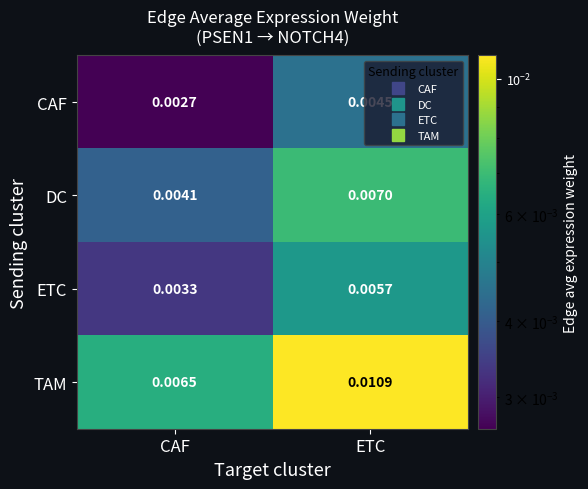

Where is DC nearest to the value 0?

CAF